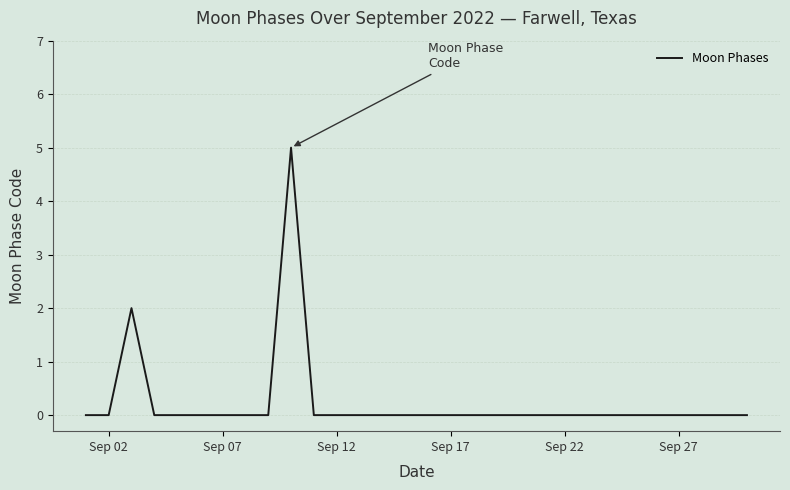

What is the greatest value displayed?

5